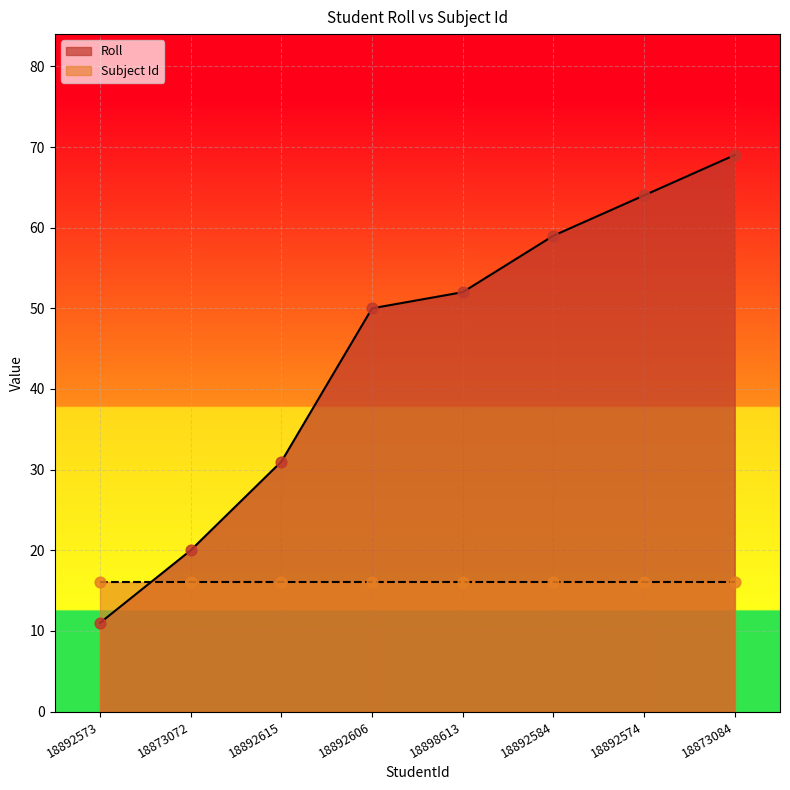

What is the change in value from 18873072 to 18892615?

+11